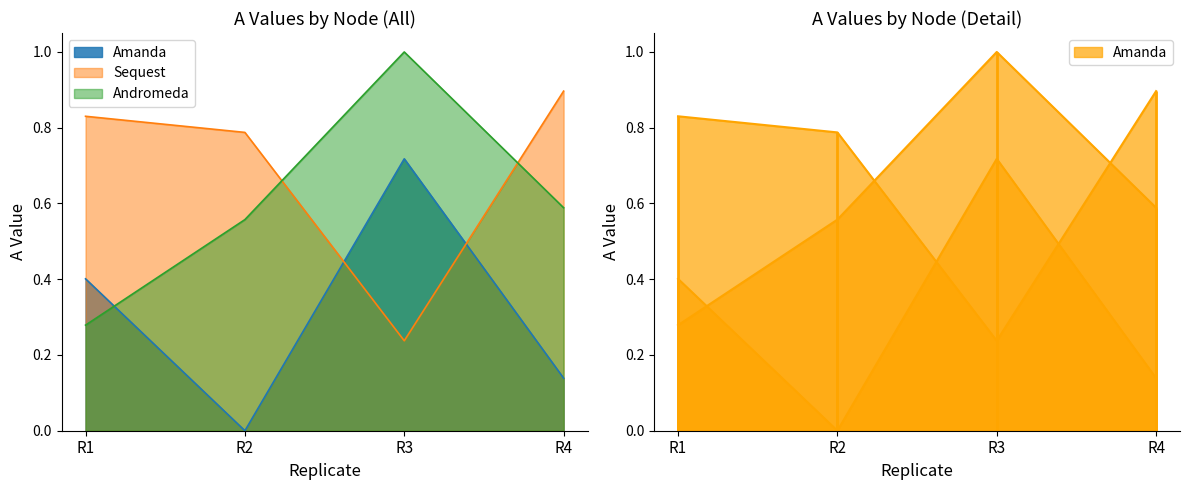

What is the average value of the Andromeda series?

0.6